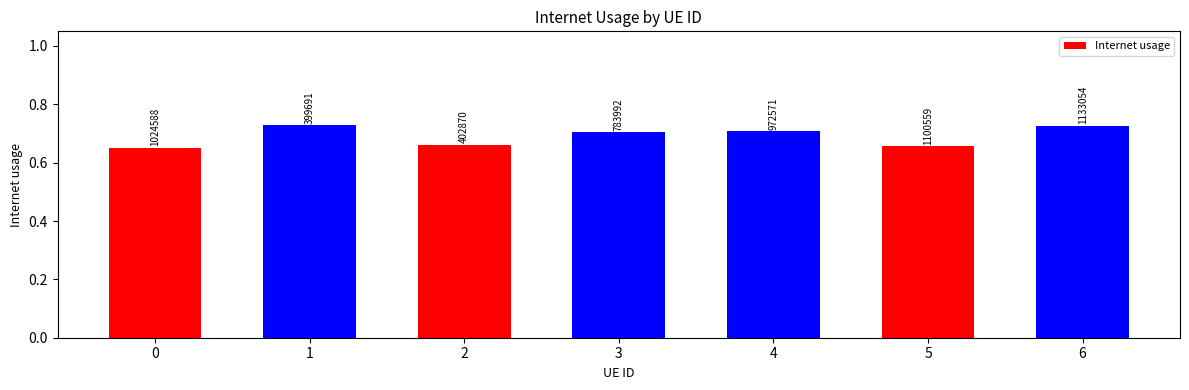

What is the sum of all values?

4.8